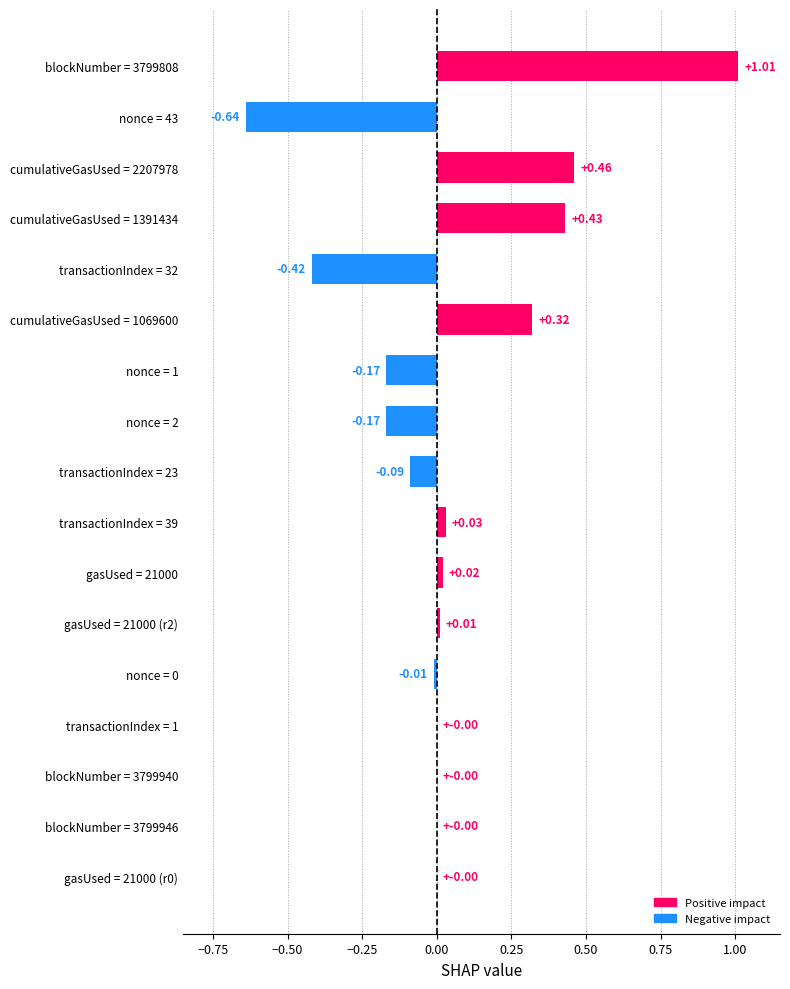

What is the sum of all values?

0.8